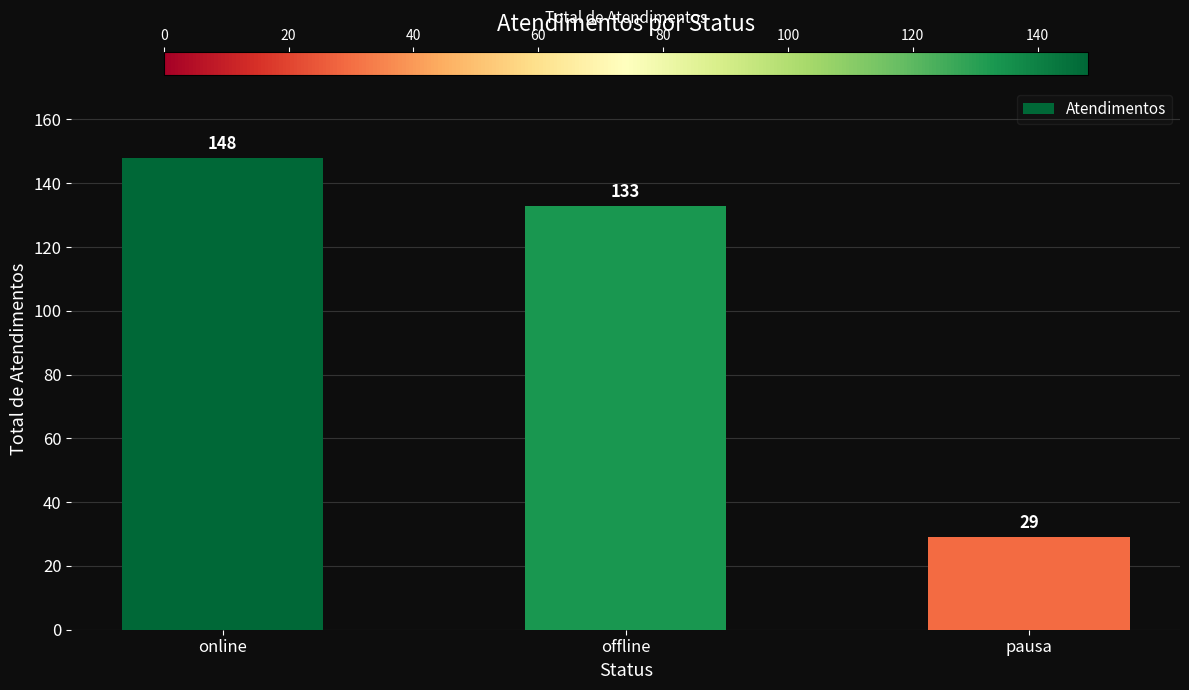

True or false: the data shows 148 at online.

True